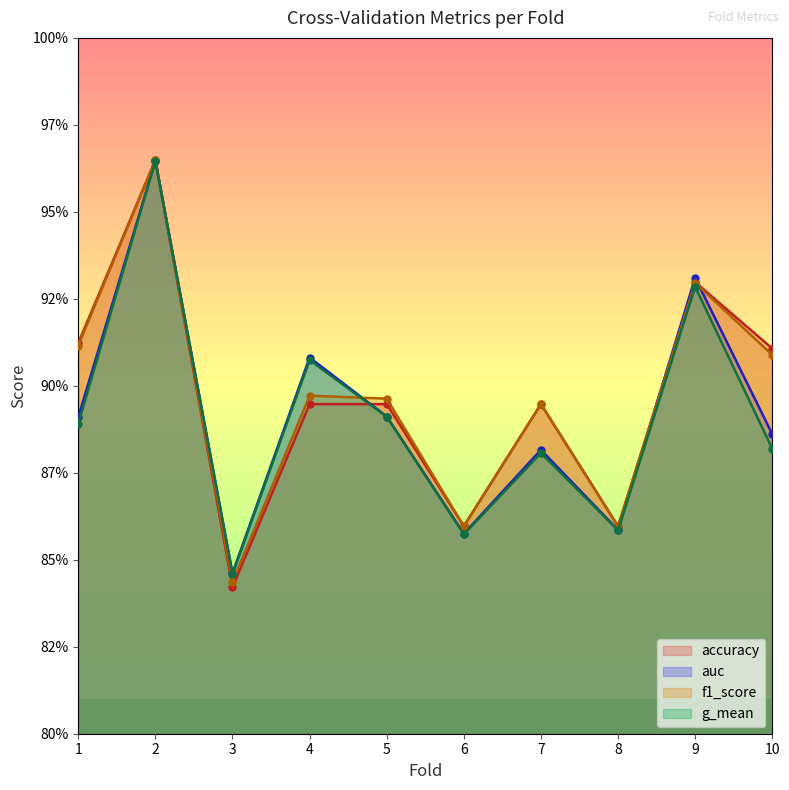

List the labels in order of accuracy value, largest first.

2, 9, 1, 10, 4, 5, 7, 6, 8, 3